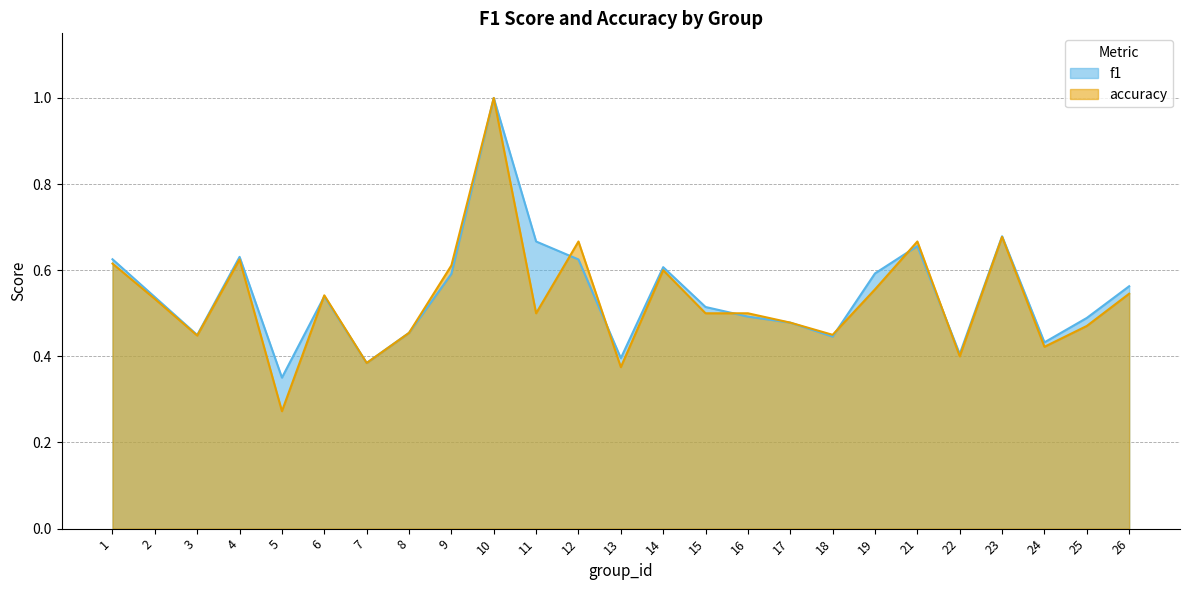

Where is the first local minimum for f1?

3